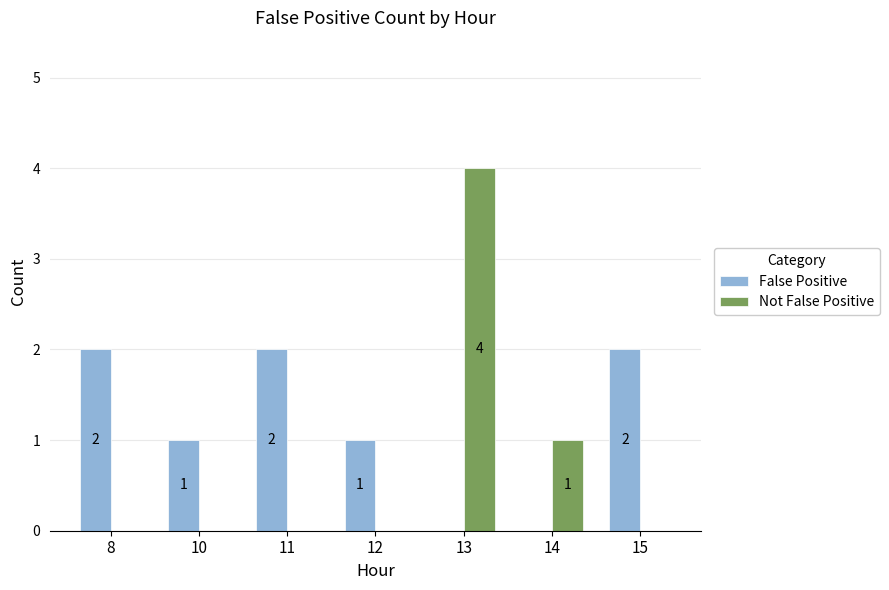

How many Not False Positive values are between 0 and 1?

6